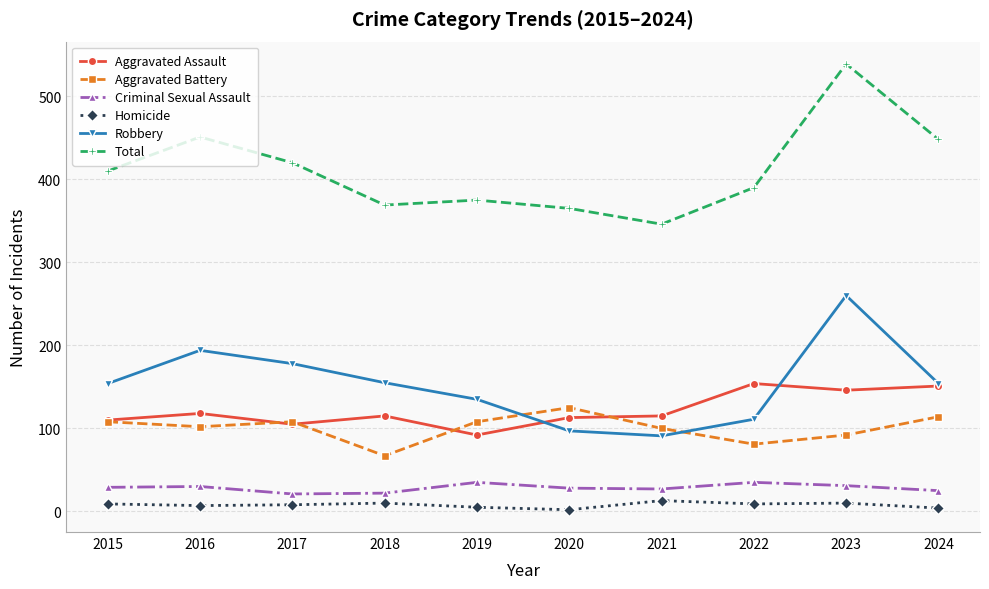

True or false: Homicide and Aggravated Assault cross at least once.

False